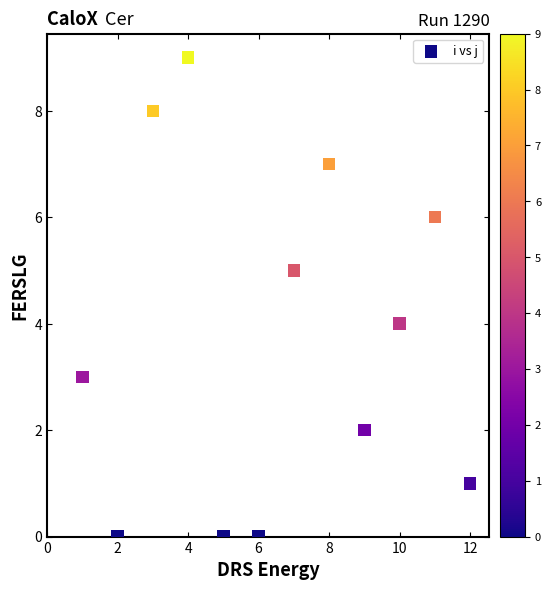

What is the average X value?

6